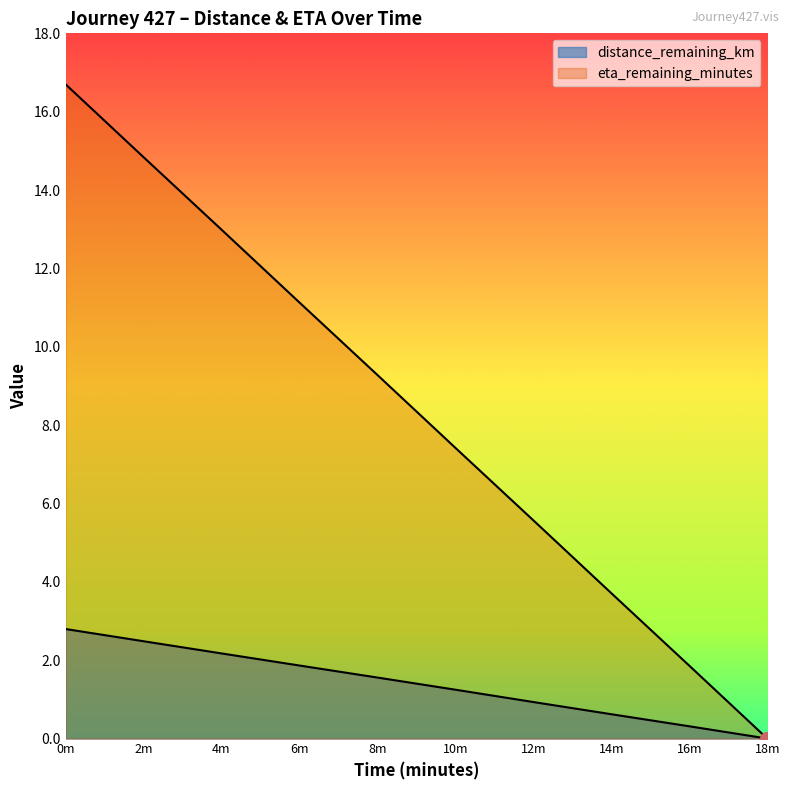

Reading left to right, list all the values displayed in this chart.

distance_remaining_km: 0m=2.8	2m=2.5	4m=2.2	6m=1.9	8m=1.6	10m=1.2	12m=0.9	14m=0.6	16m=0.3	18m=0.0
eta_remaining_minutes: 0m=16.7	2m=14.8	4m=13.0	6m=11.1	8m=9.3	10m=7.4	12m=5.6	14m=3.7	16m=1.9	18m=0.0